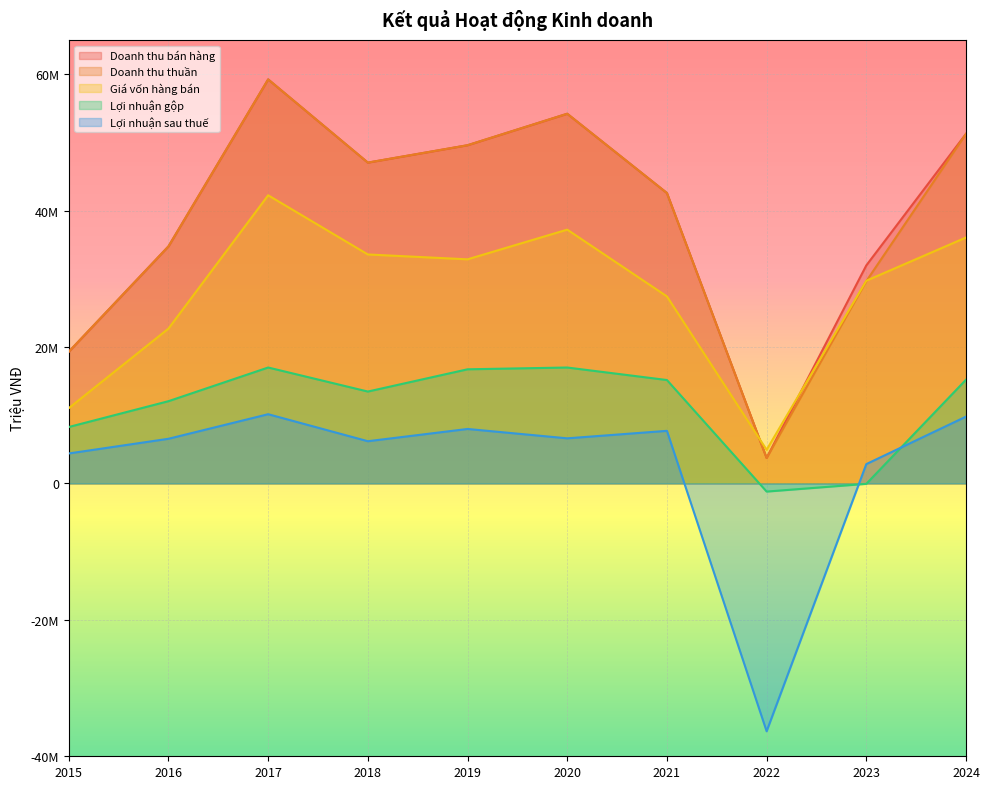

Where is the first local maximum for Doanh thu bán hàng?

2017